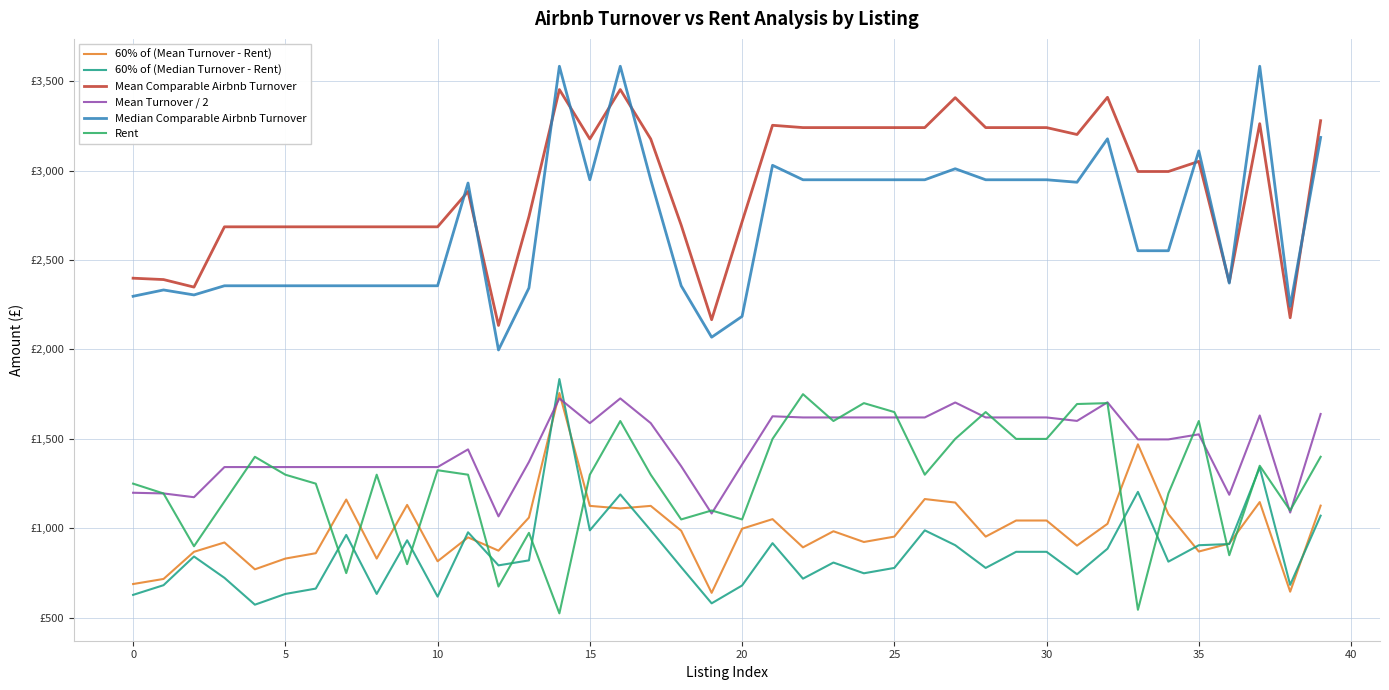

How many interior local valleys does the Rent series have?

12